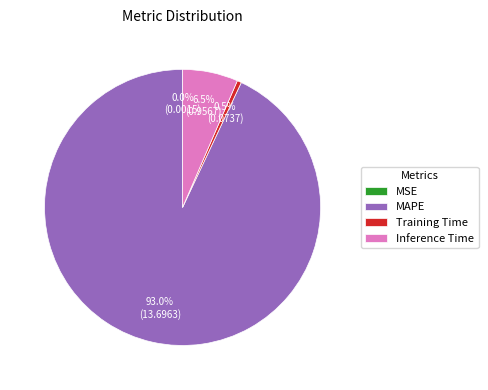

Between Inference Time and MAPE, which is larger?

MAPE